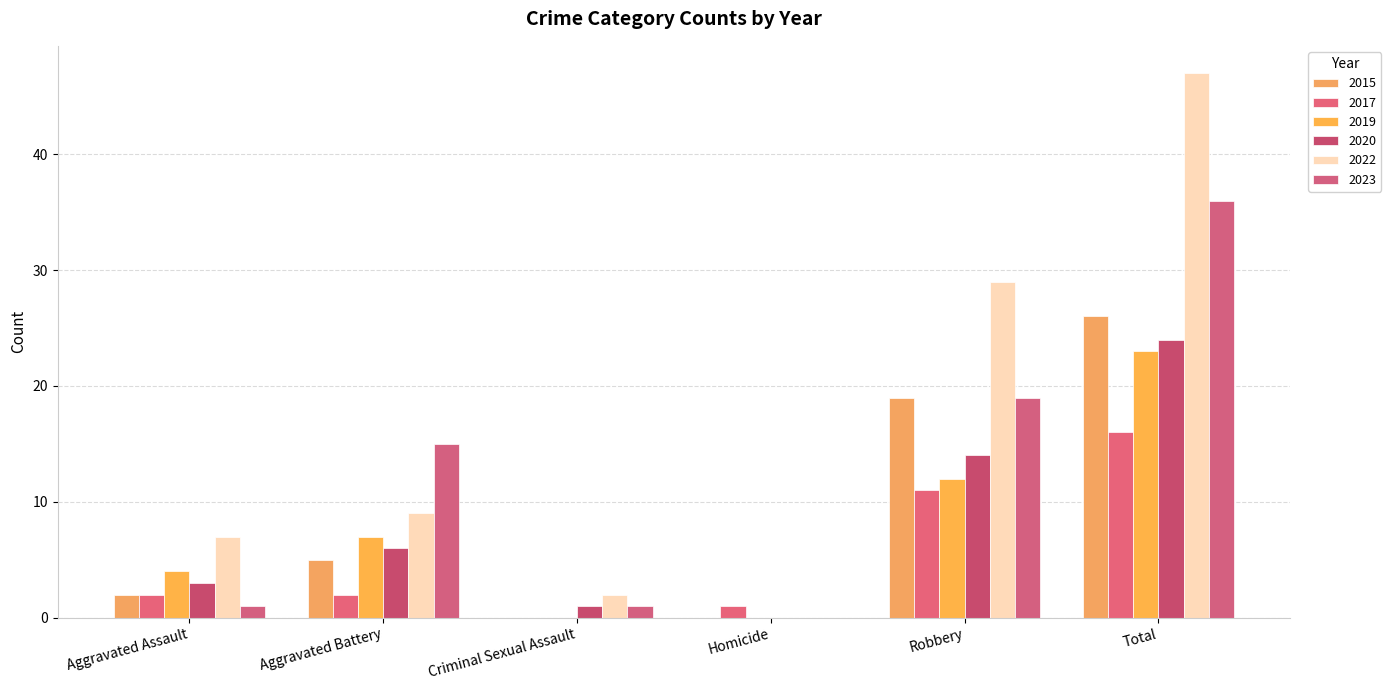

What is the difference between the 2022 values at Criminal Sexual Assault and Homicide?

2